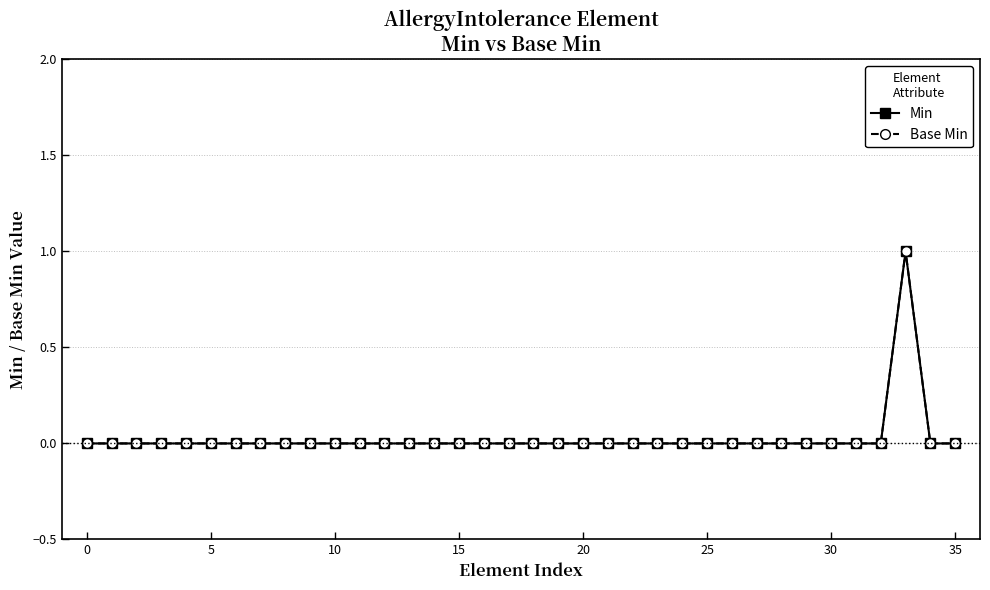

Does the chart display data point markers on the line(s)?

Yes